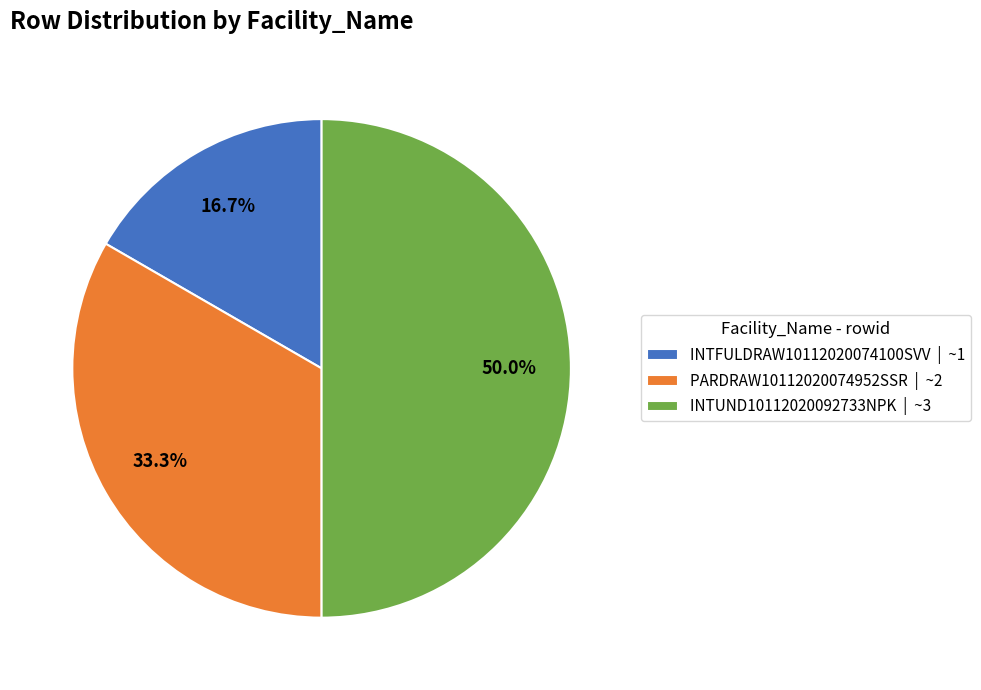

How many segments does this pie chart have?

3